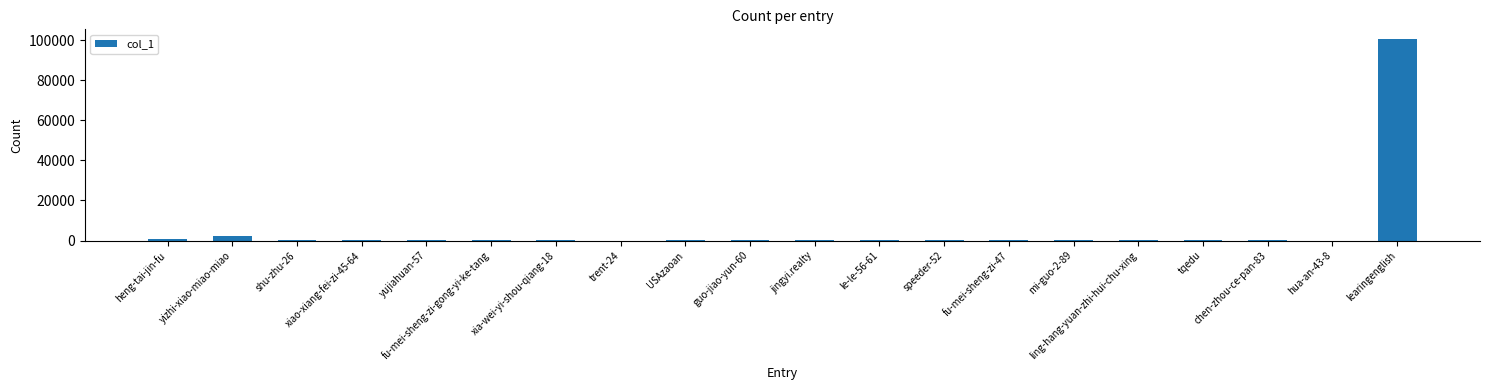

What is the maximum value shown in the chart?

100315